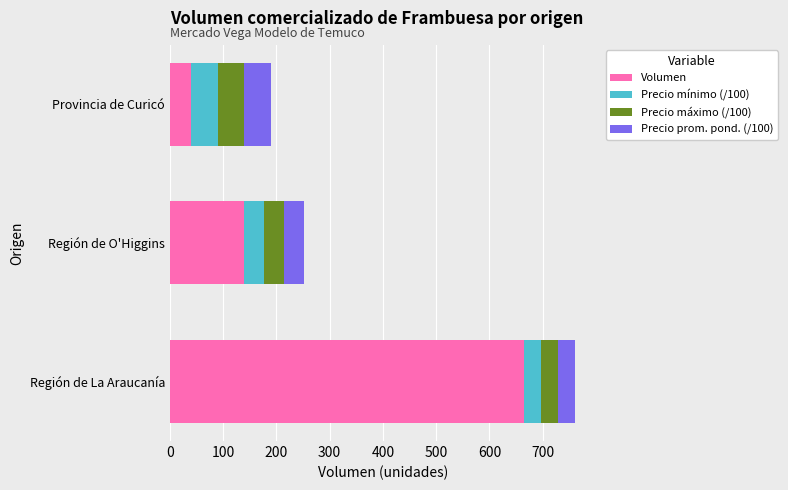

What are all the series names shown in the legend?

Volumen, Precio mínimo (/100), Precio máximo (/100), Precio prom. pond. (/100)